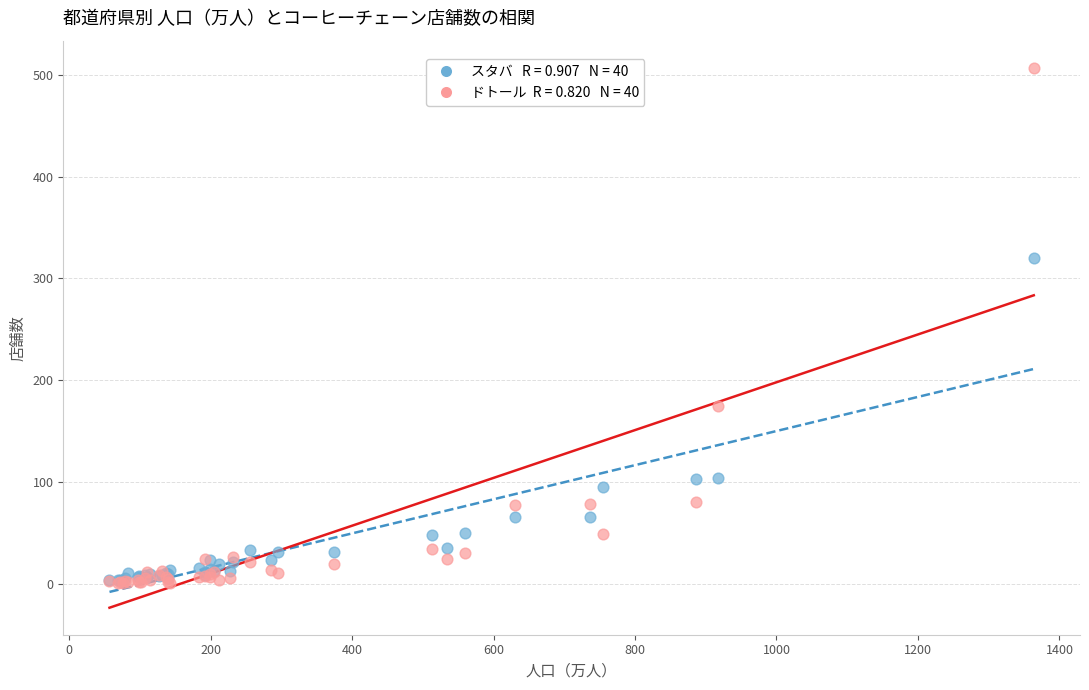

Across all series, what Y value is closest to 254?

320